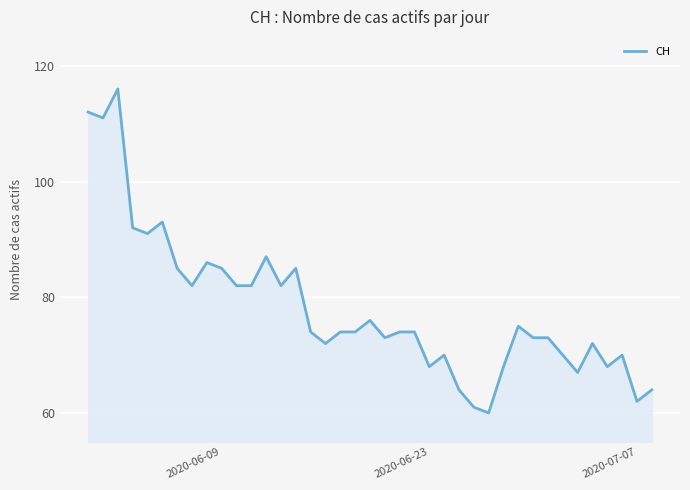

What is the difference between the maximum and minimum values?

56